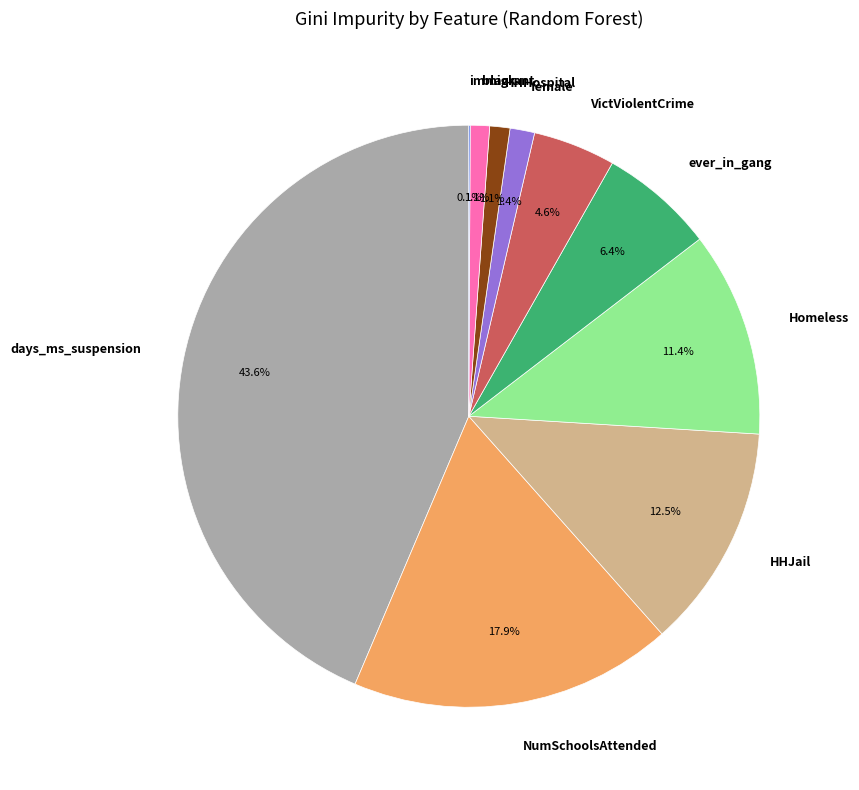

How much of the chart is everything except female?

98.6%